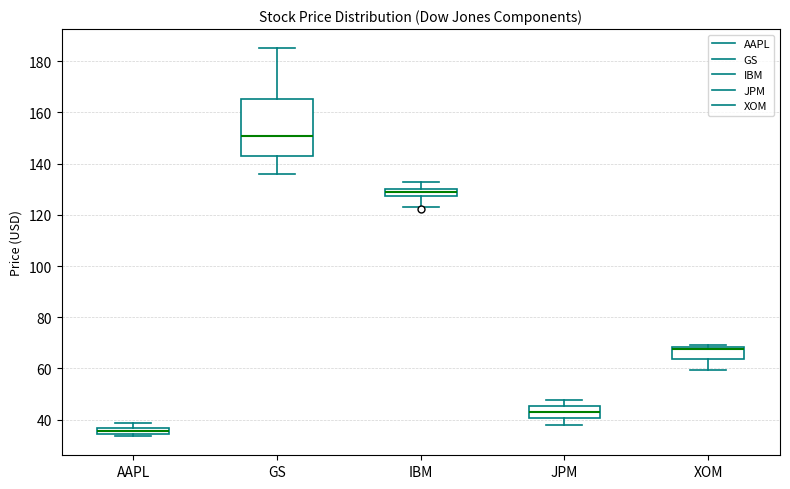

Where is the lower edge of the box for GS on the y-axis? The values are not printed on the chart, so give them approximately, as read against the axis.

142